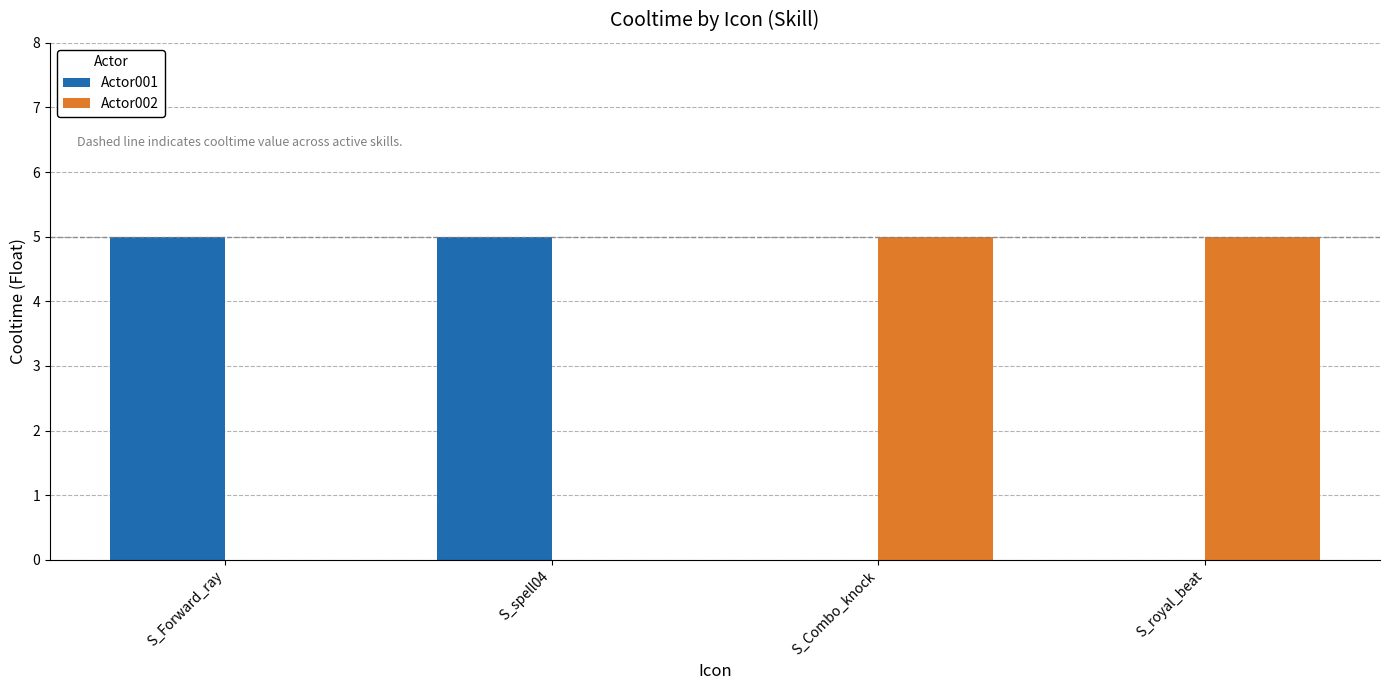

What is the highest value of the Actor002 series?

5